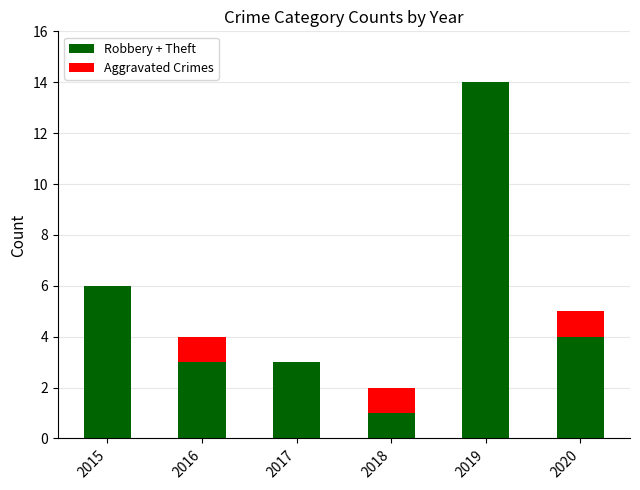

What is the sum of all Robbery + Theft values?

31